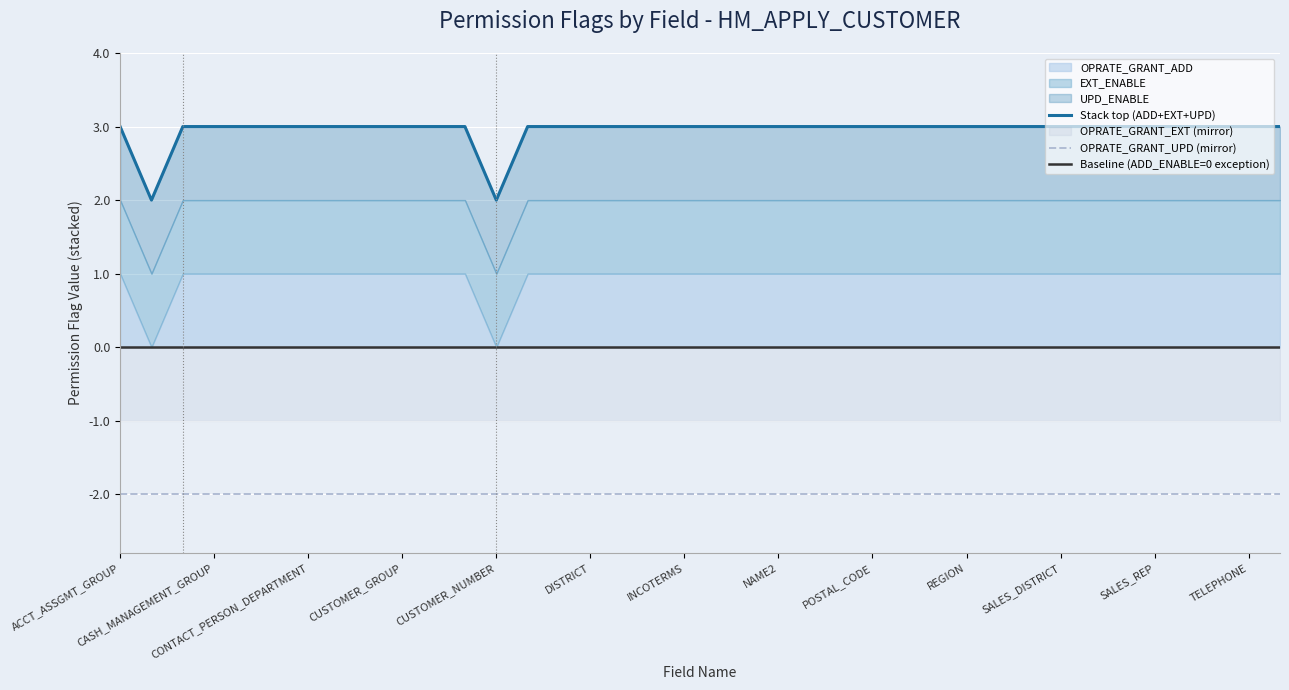

Does the chart display data point markers on the line(s)?

No